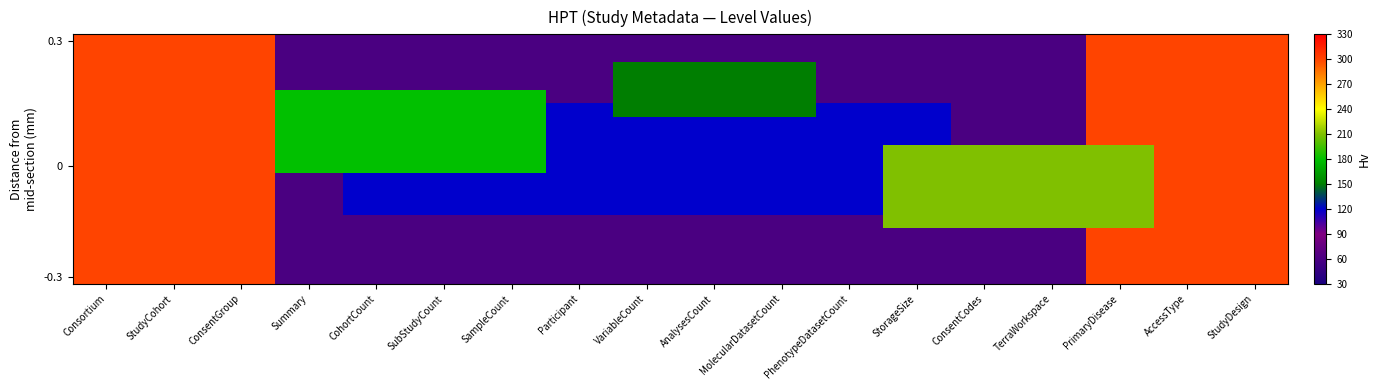

Which has a higher value, StudyDesign or Participant?

StudyDesign